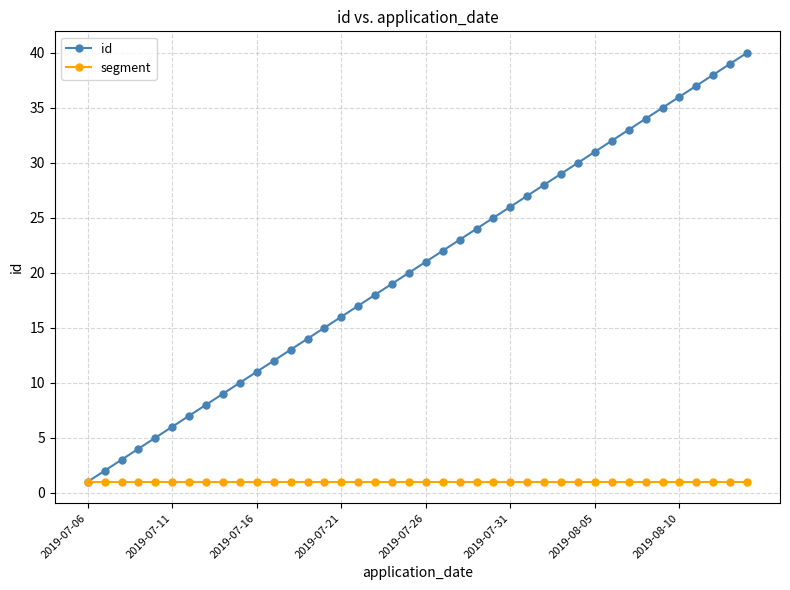

What is the highest value of the id series?

40